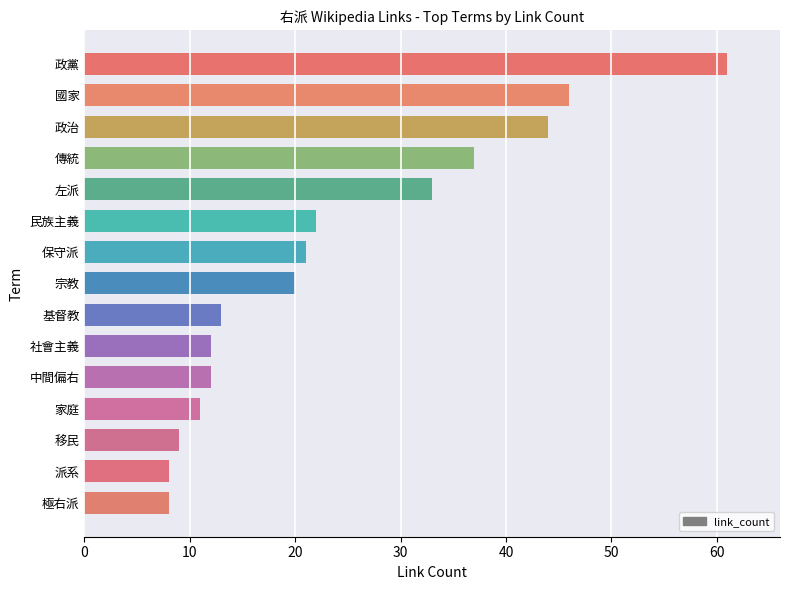

Count the number of data series in this chart.

1